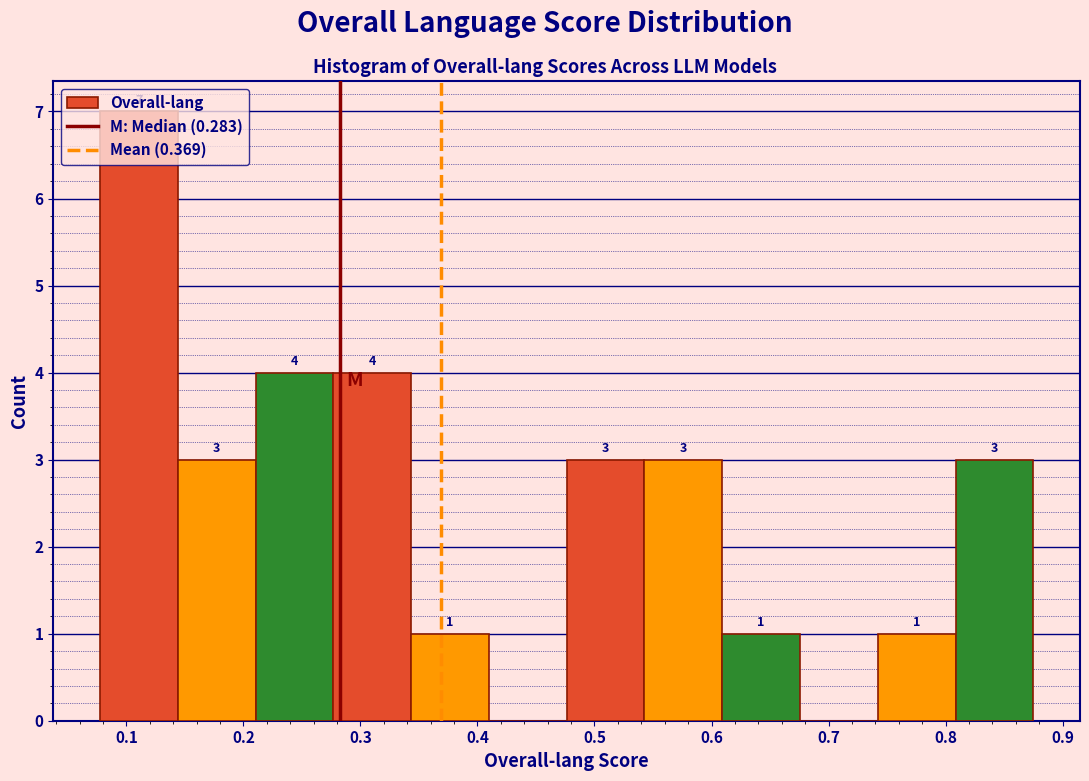

Which range on the x-axis has the tallest bar?

0.08 to 0.14